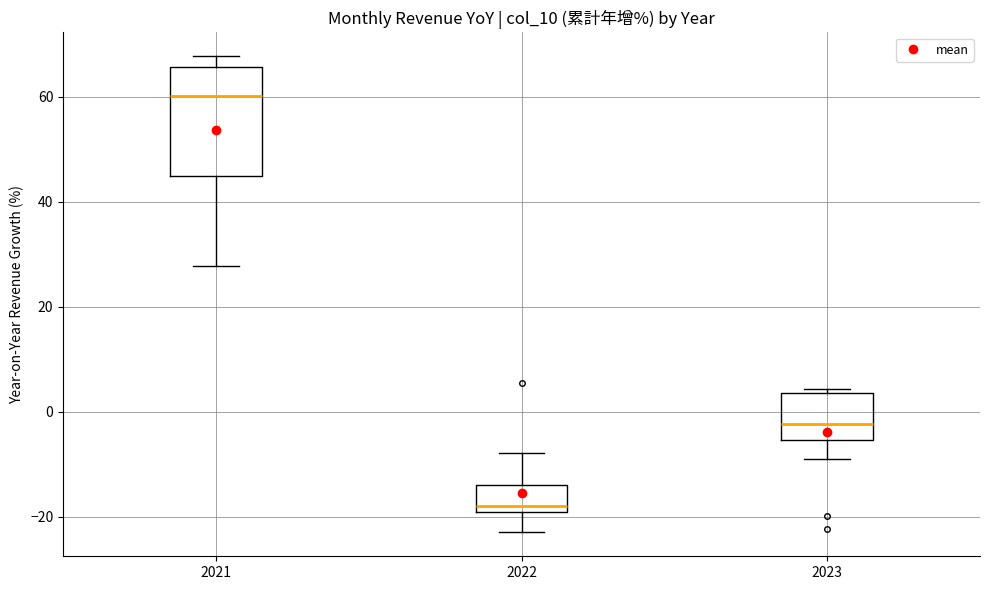

Which box's median line is the highest?

2021